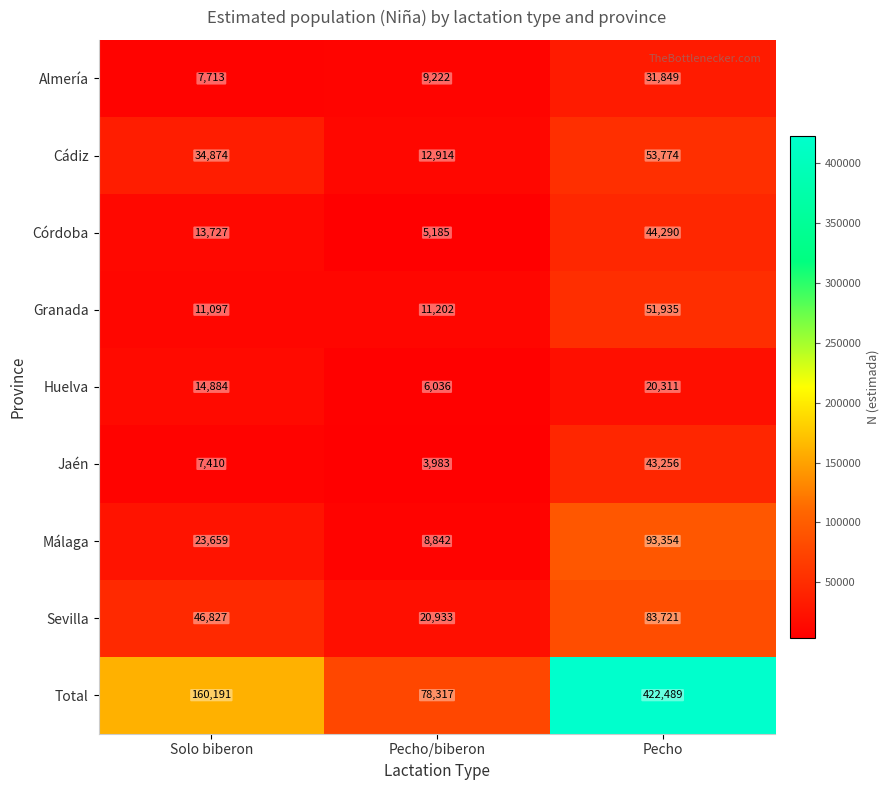

Which series has the widest spread of values?

Total